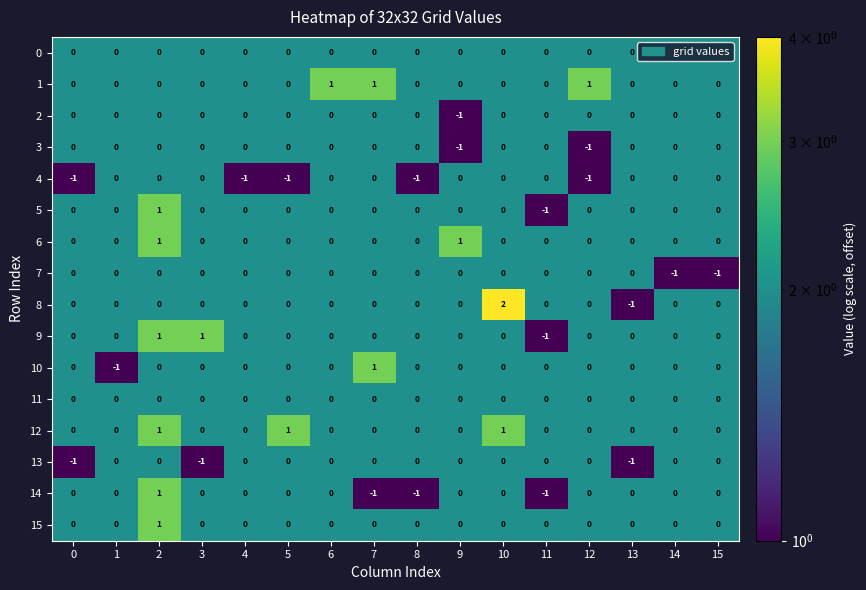

How many distinct data groups are displayed?

16